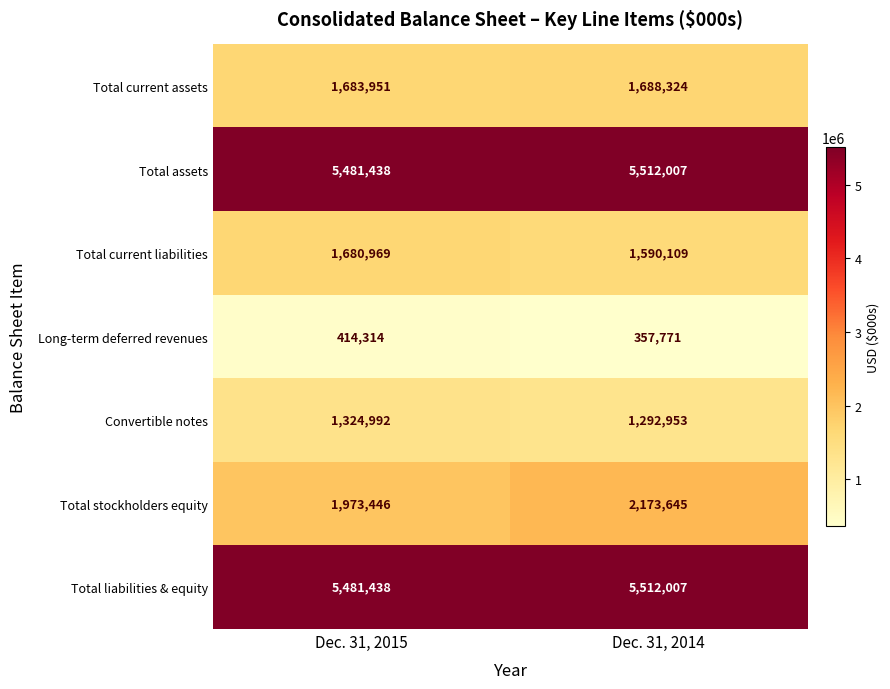

What is the minimum value for Convertible notes?

1292953